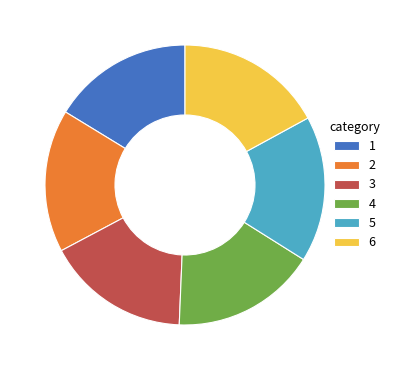

Approximately how many times larger is the value at 5 compared to 2?

1.0